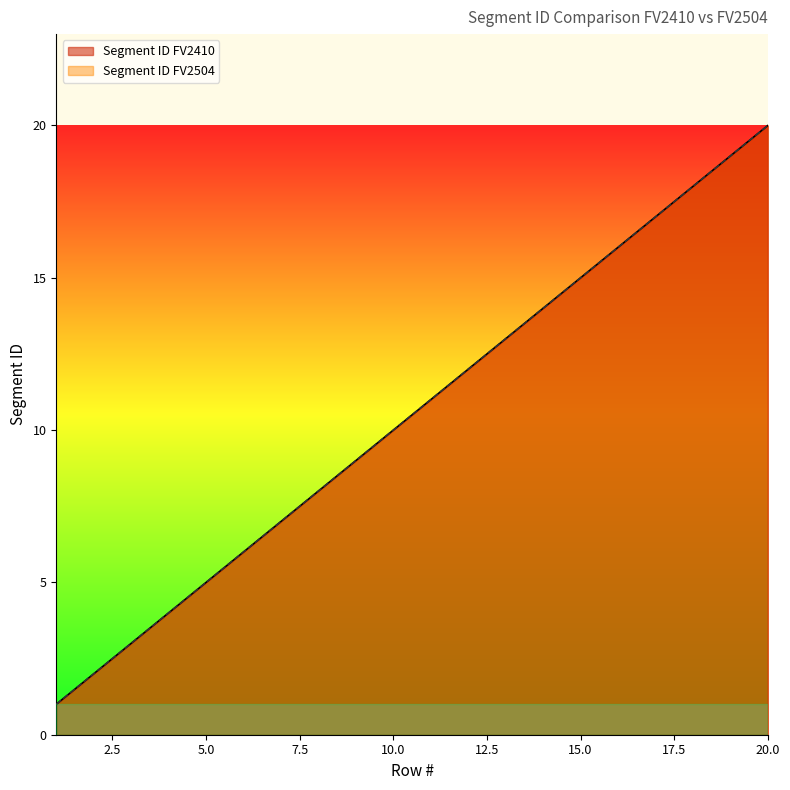

Which series has the largest range (max minus min)?

Segment ID FV2410